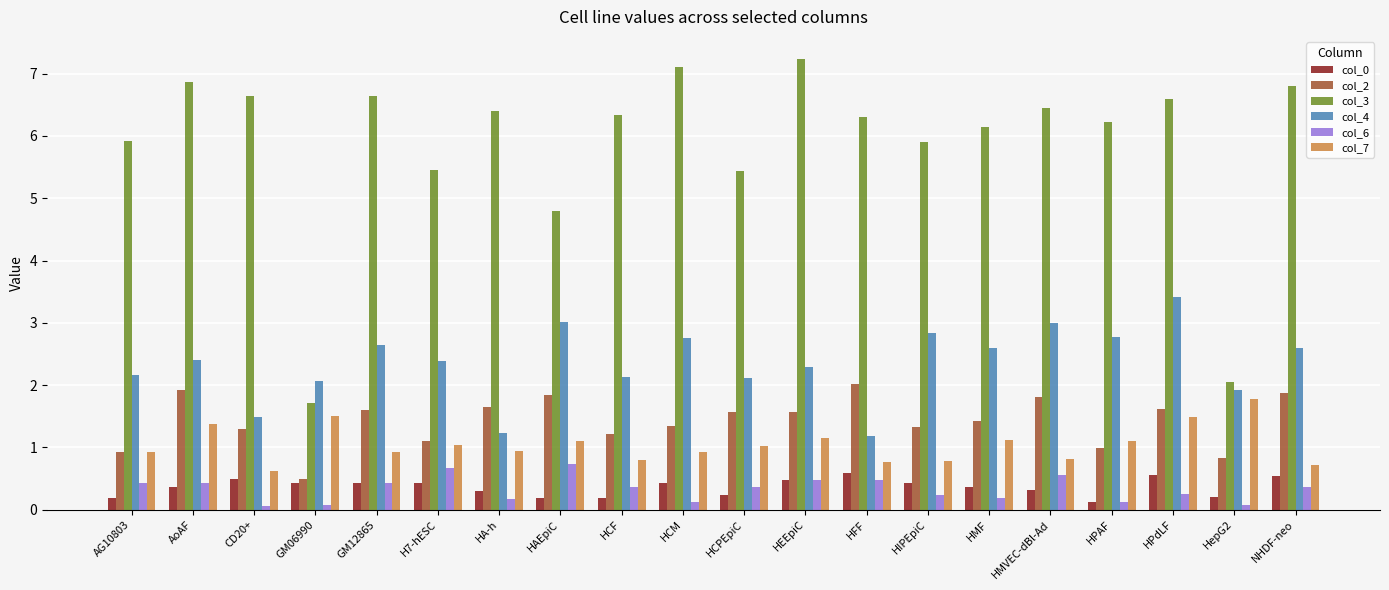

What is the maximum value shown in the chart?

7.2